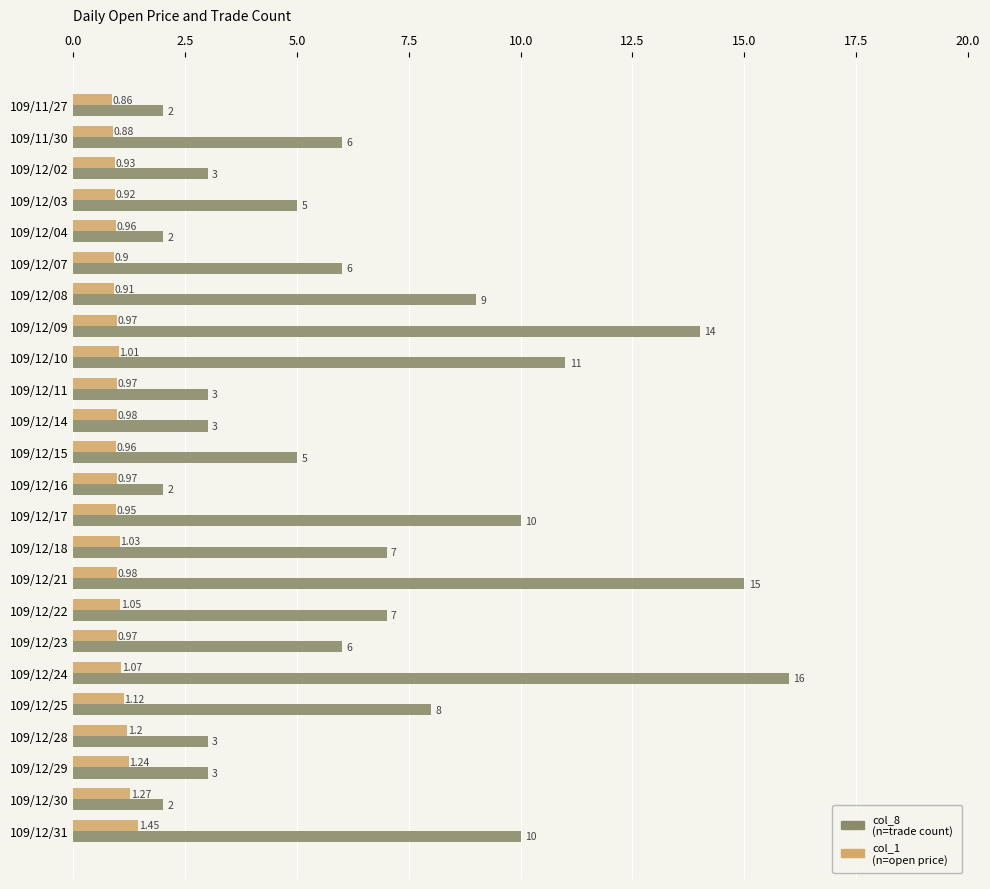

What is the total value across all series at 109/12/15?

6.0